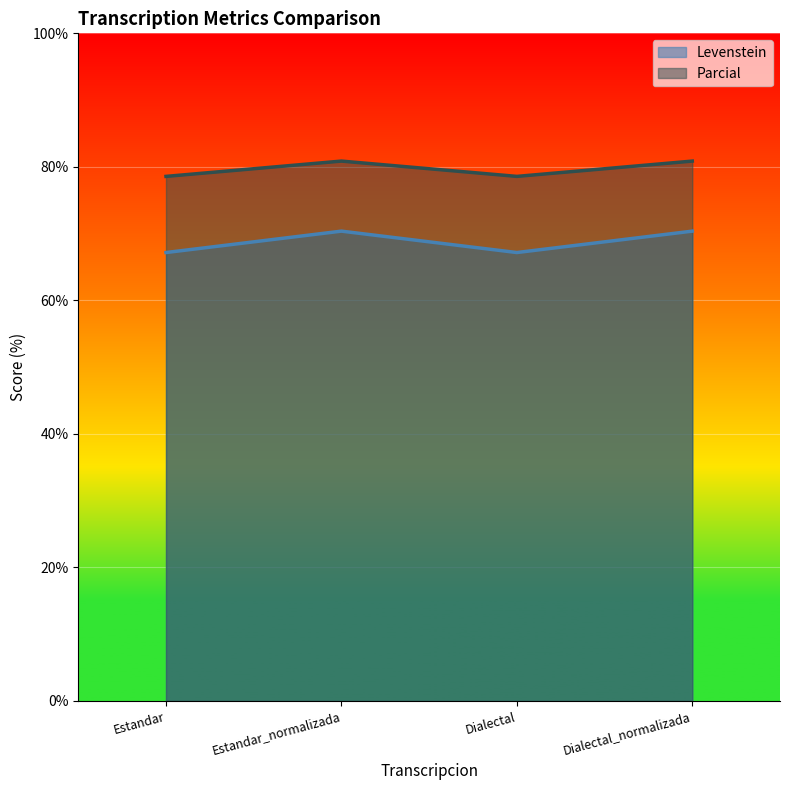

Which category has the highest value in the Parcial series?

Estandar_normalizada